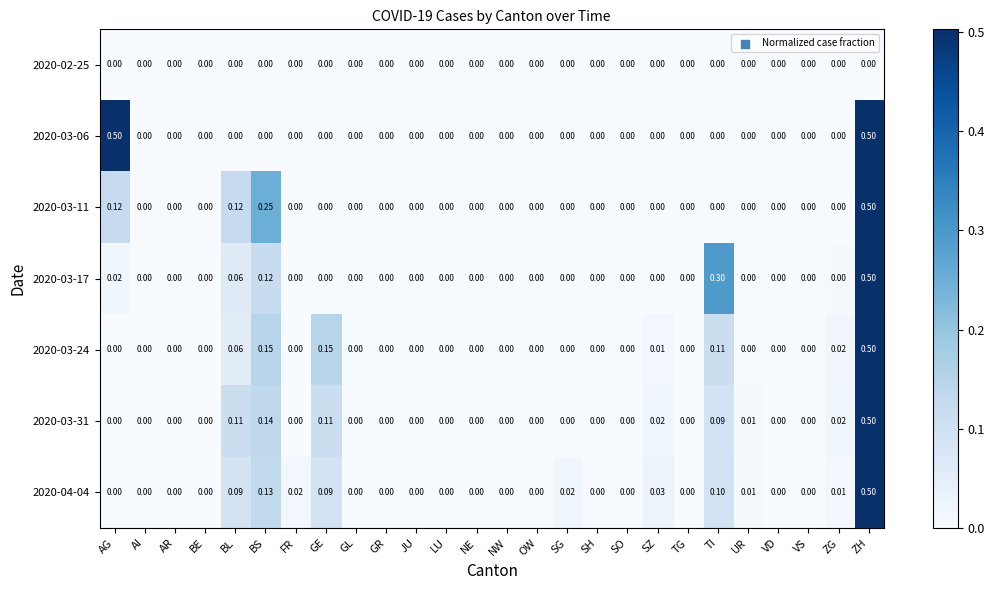

At which label does 2020-04-04 reach its peak?

ZH